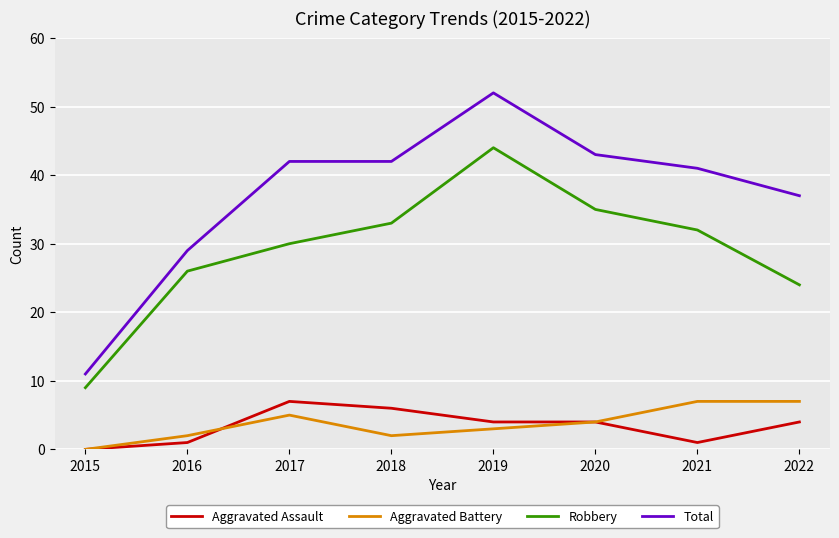

Which series has the largest range (max minus min)?

Total